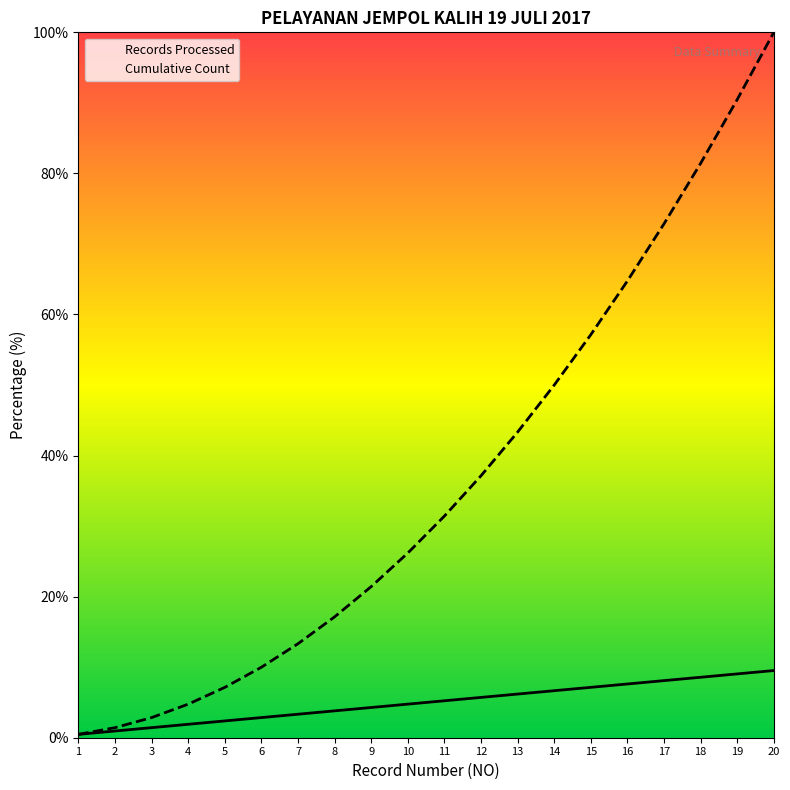

What is the value of the Cumulative Count point at the 18th from the left?

81.4